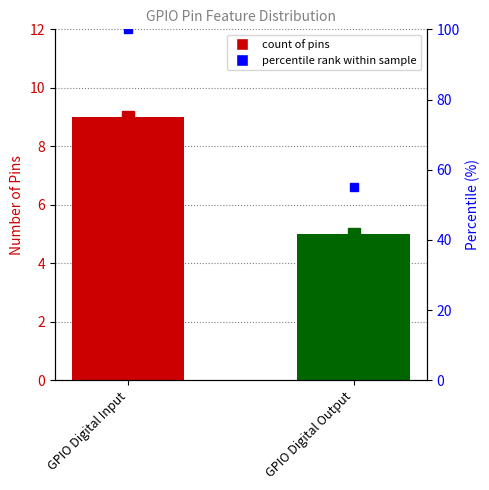

What is the maximum value shown in the chart?

100